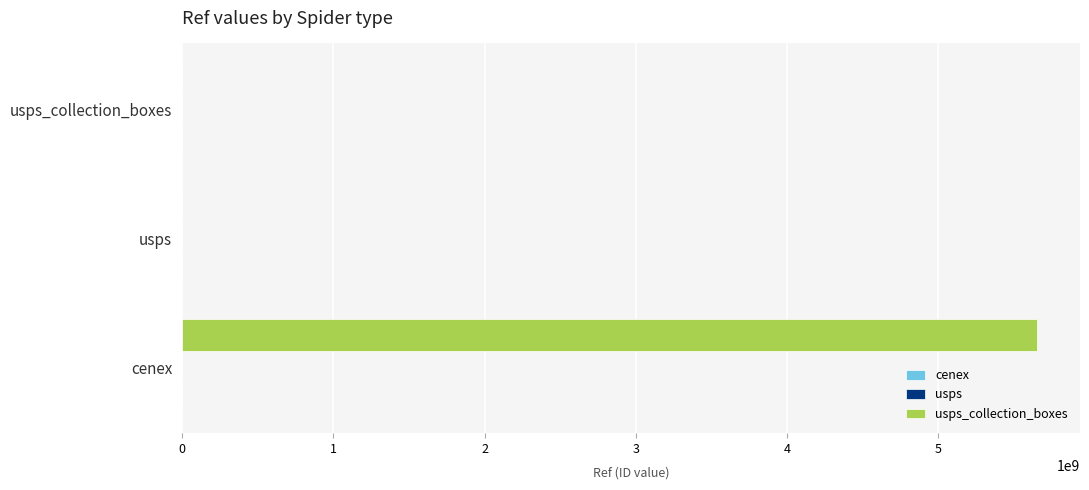

What is the greatest value displayed?

5654800001